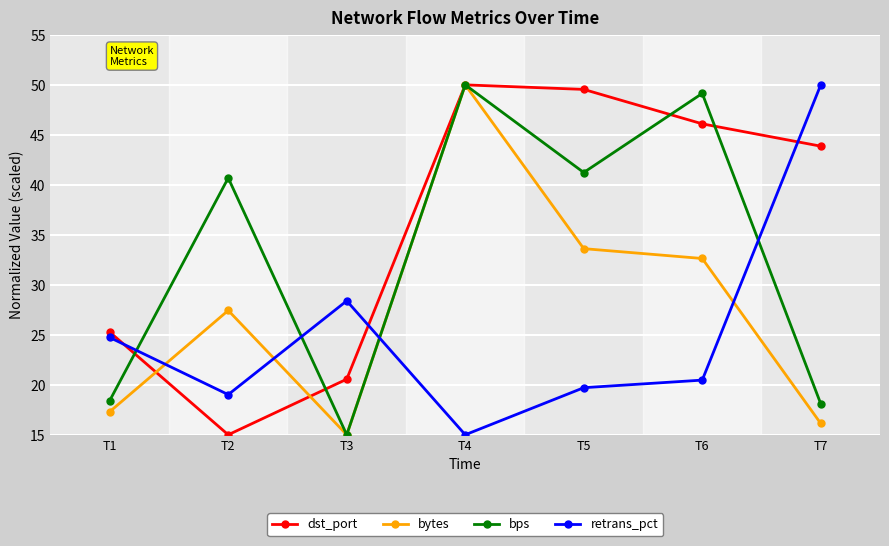

Reading left to right, extract all data points from this chart.

dst_port: T1=25.3	T2=15.0	T3=20.6	T4=50.0	T5=49.5	T6=46.1	T7=43.9
bytes: T1=17.3	T2=27.4	T3=15.0	T4=50.0	T5=33.6	T6=32.6	T7=16.1
bps: T1=18.4	T2=40.7	T3=15.0	T4=50.0	T5=41.2	T6=49.1	T7=18.1
retrans_pct: T1=24.7	T2=19.0	T3=28.4	T4=15.0	T5=19.7	T6=20.5	T7=50.0